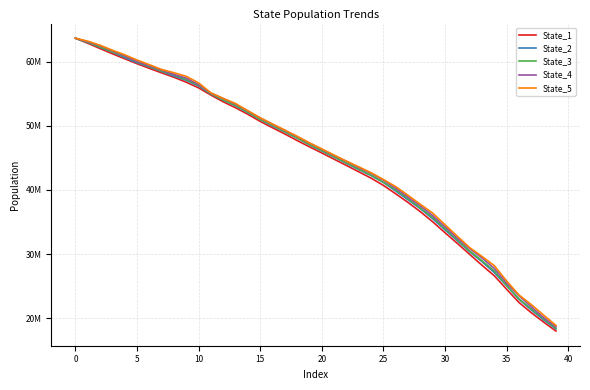

True or false: State_1 has more than 0 points higher than both neighbors.

False